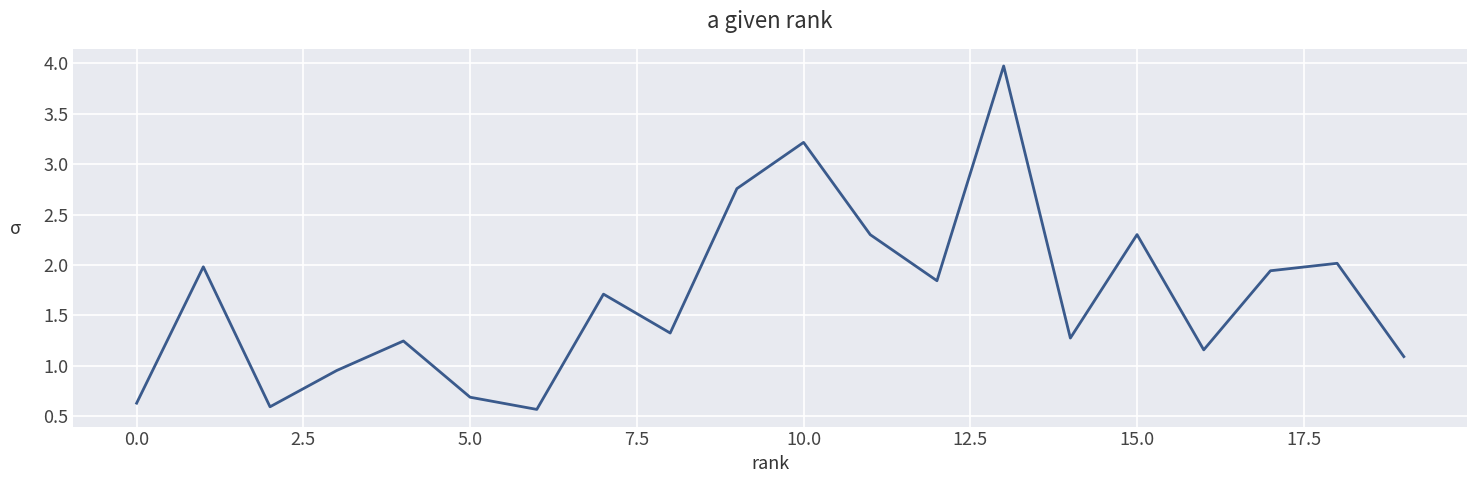

What is the minimum value shown in the chart?

0.6